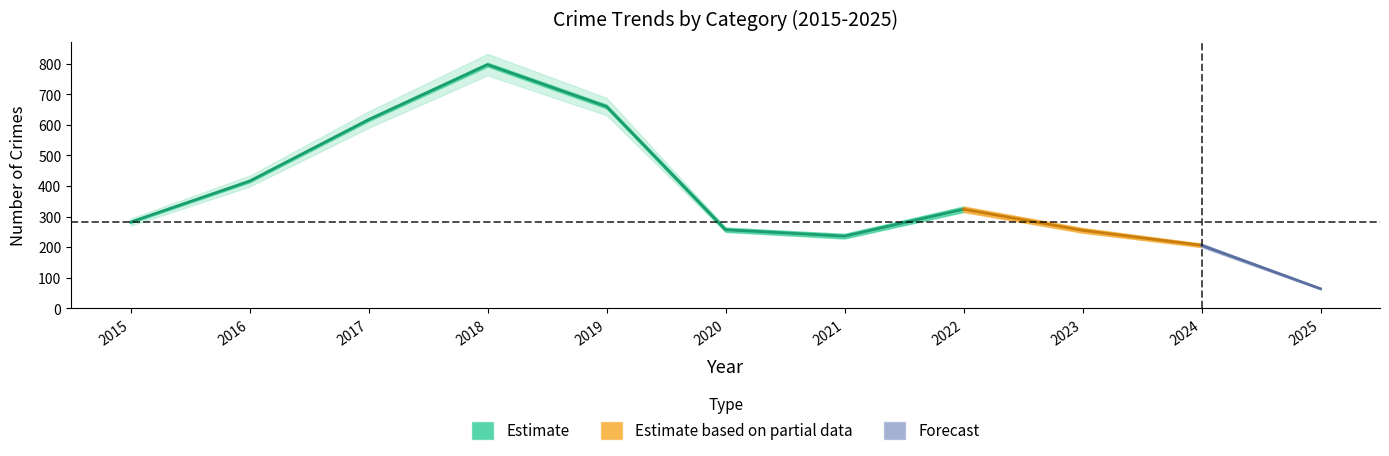

Which has a higher value, 3 or 0?

3